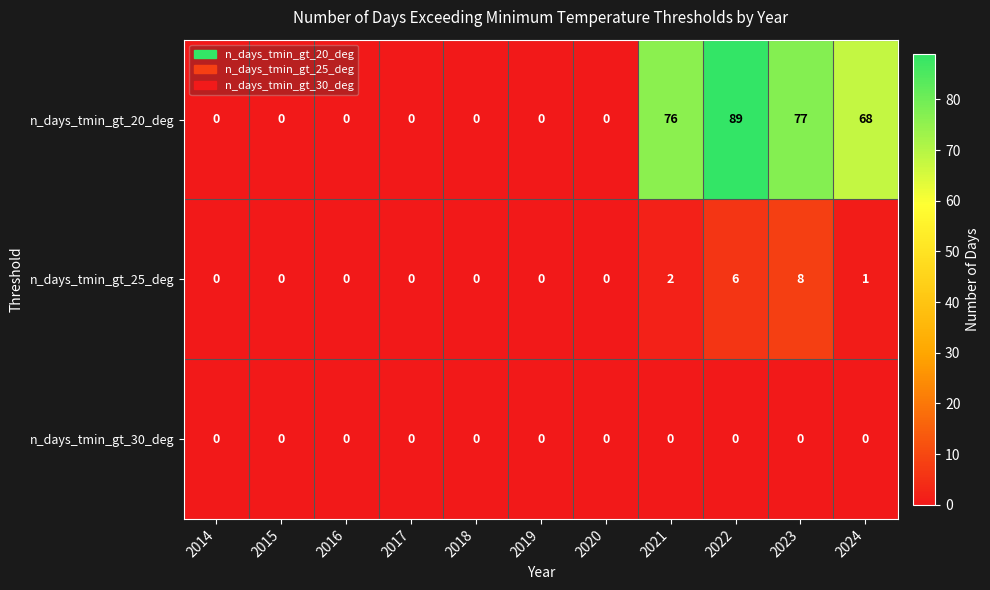

At how many categories does at least one series exceed 17?

4